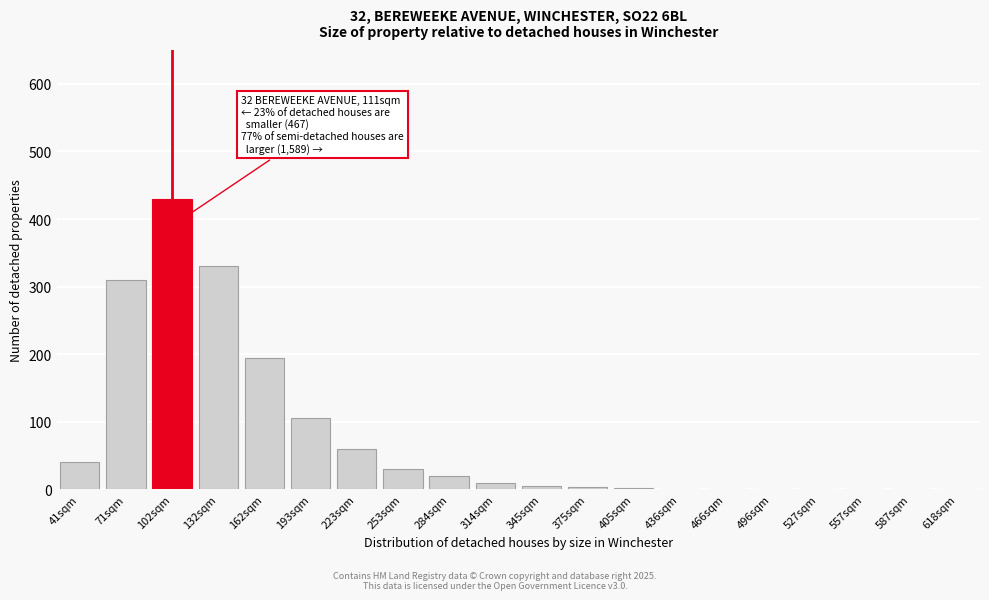

At which label is the value closest to 215?

162sqm